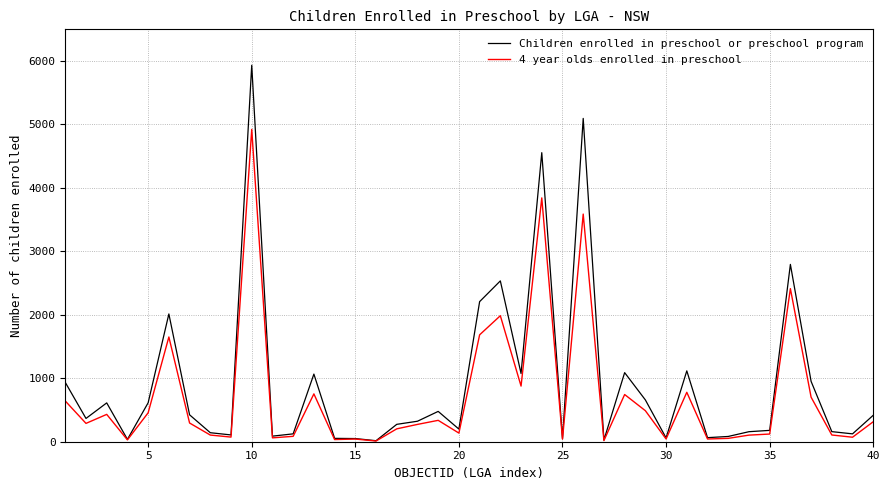

List the series in order of their peak value, highest first.

Children enrolled in preschool or preschool program, 4 year olds enrolled in preschool